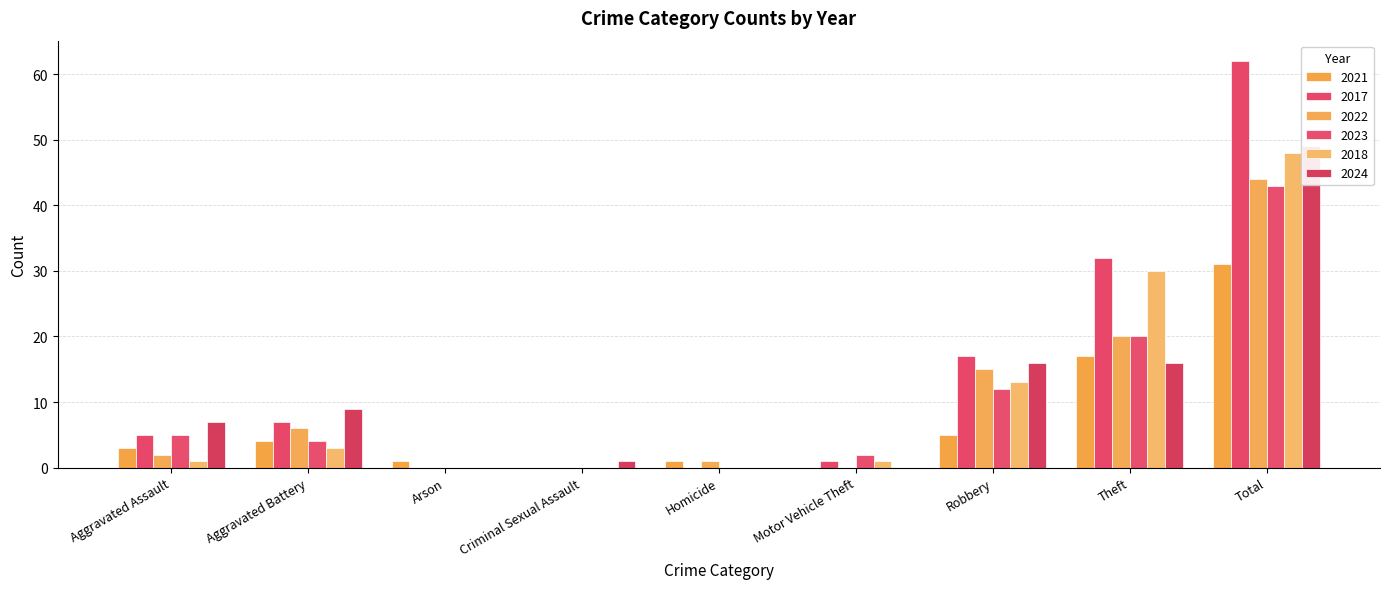

Which has a higher value, Aggravated Battery or Homicide?

Aggravated Battery